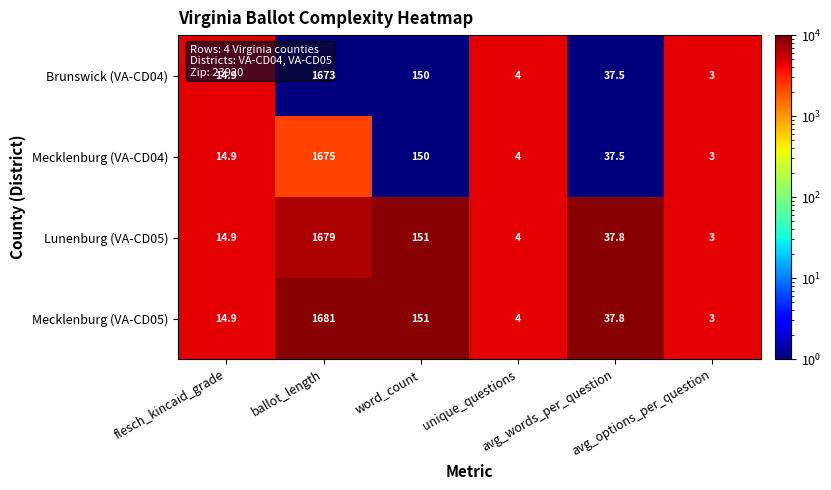

What is the difference between the highest and lowest values at ballot_length?

8.0